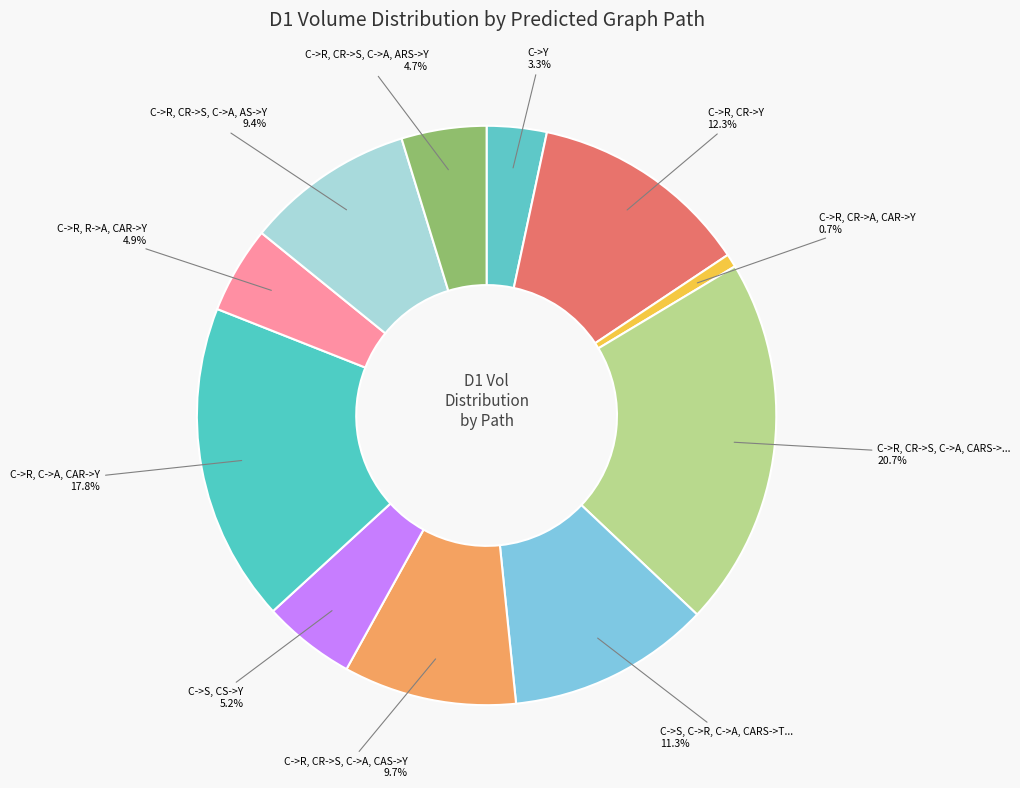

How many slices are in this pie chart?

11